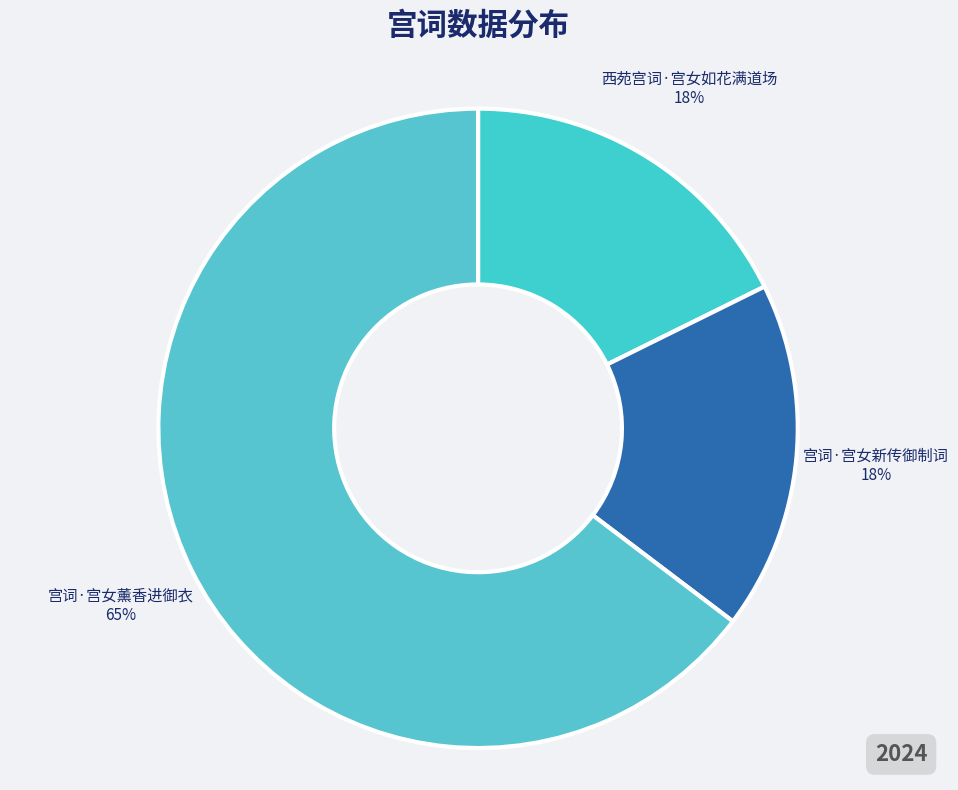

How many segments does this pie chart have?

3